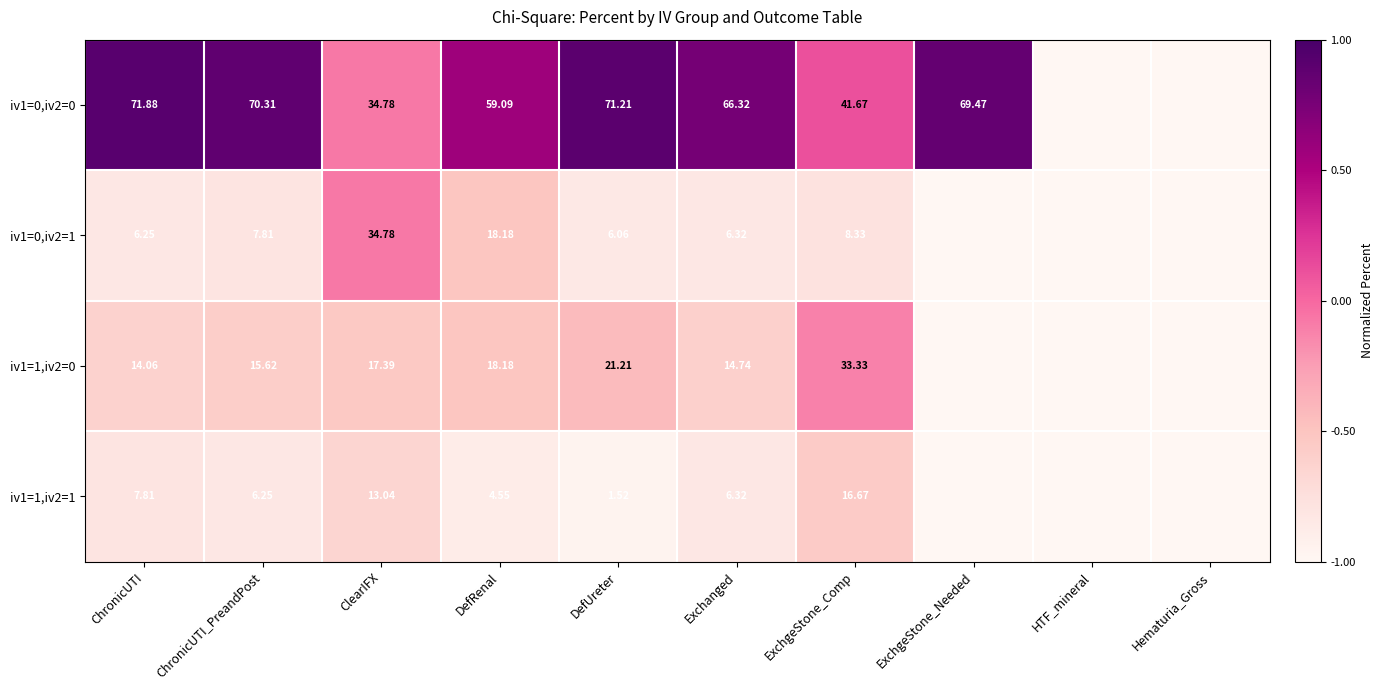

Is the value of iv1=1,iv2=1 at ClearIFX greater than the value of iv1=0,iv2=0 at DefUreter?

No